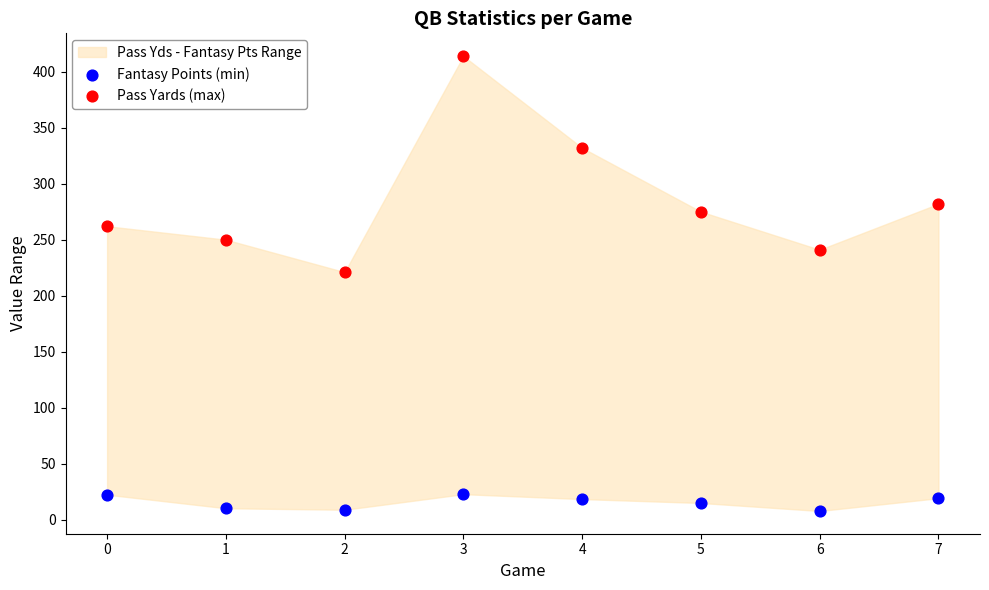

Which series has the largest Y range (max minus min)?

Pass Yards (max)